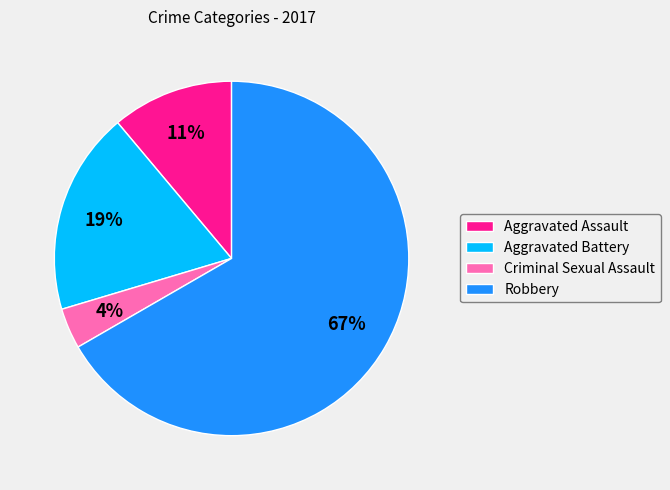

To the nearest percent, what portion does Aggravated Battery represent?

19%